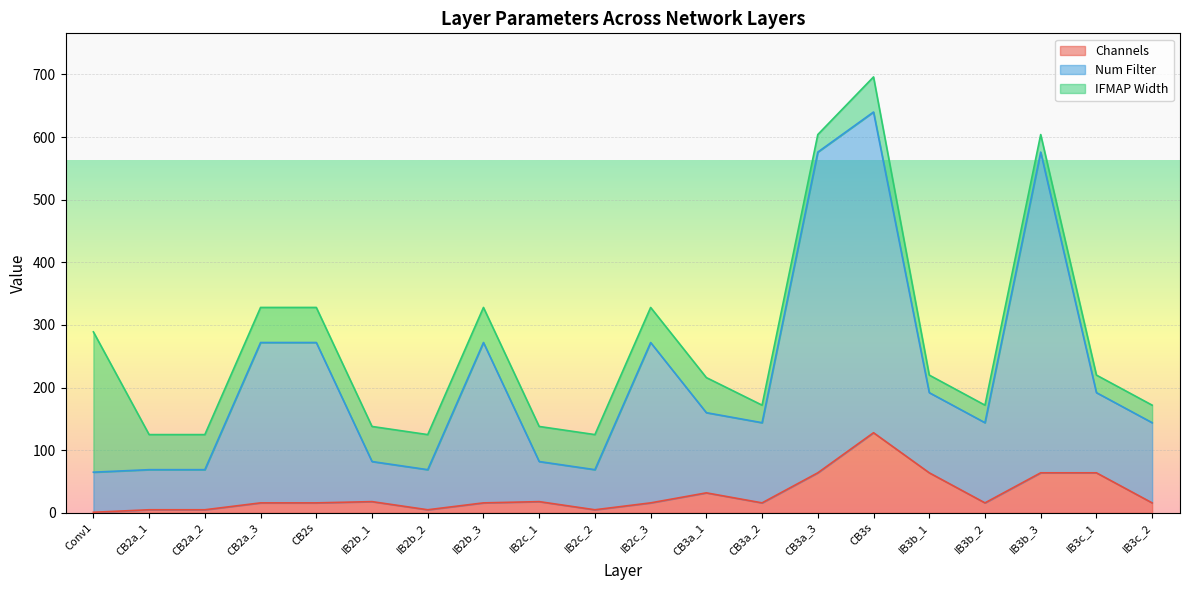

What is the difference between the Num Filter values at CB2a_1 and IB2c_3?

203